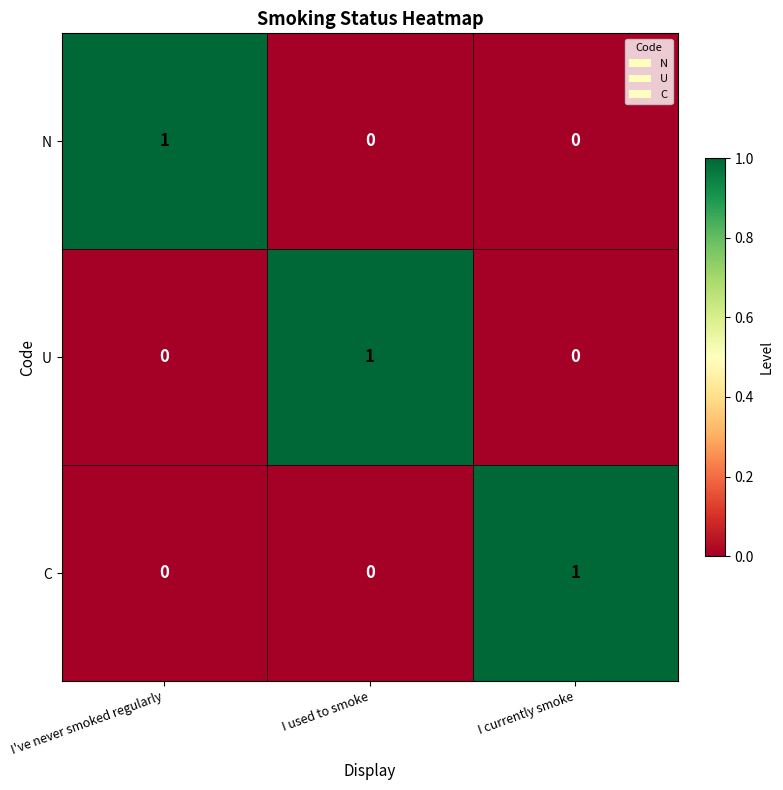

Count the C values in the range 0 to 1.

3